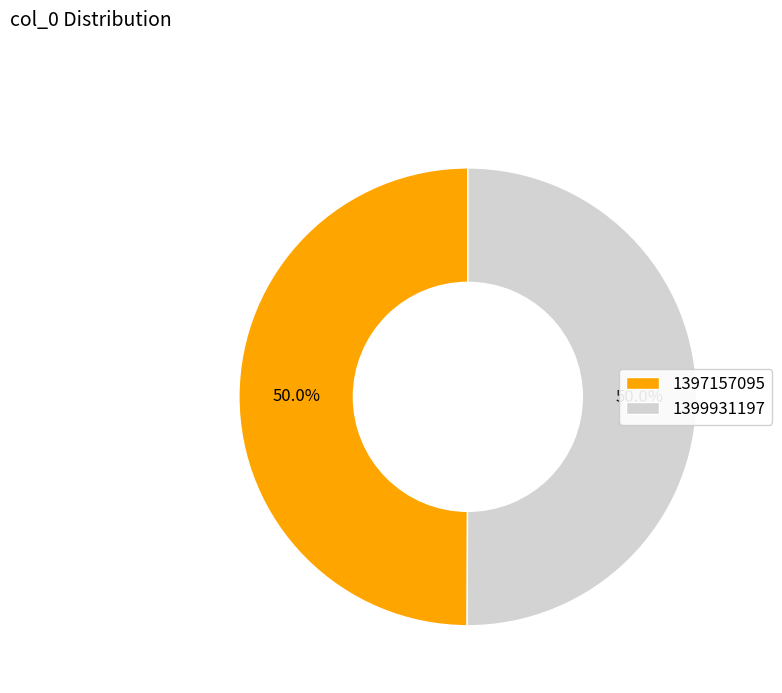

To the nearest percent, what percentage of the pie is 1399931197?

50%